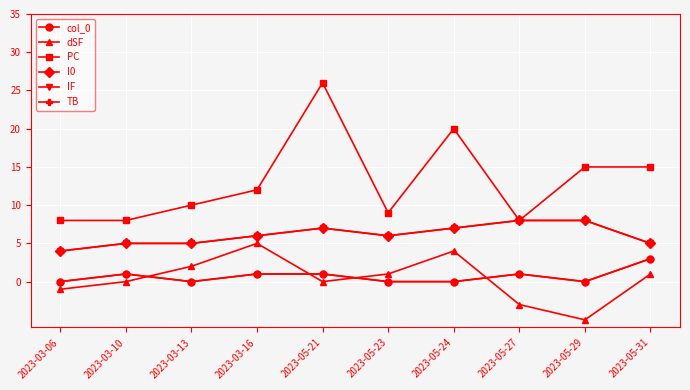

Does the chart have visible grid lines?

Yes